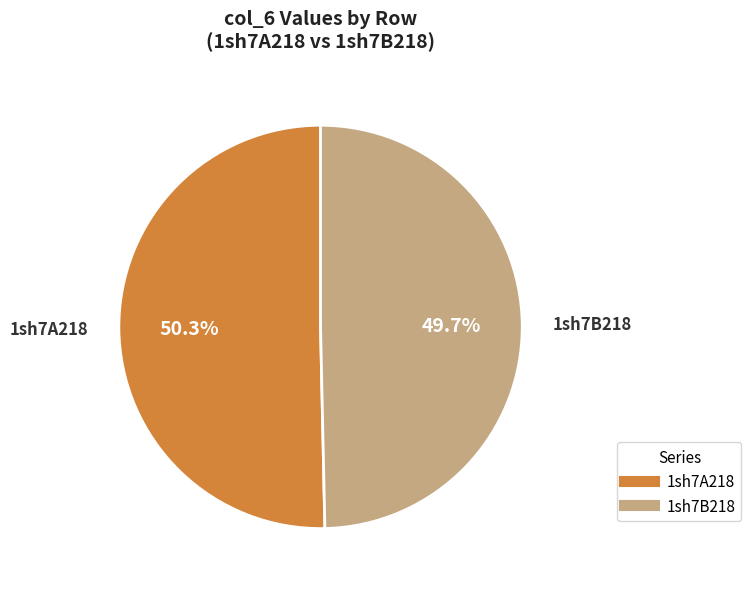

What percentage is NOT represented by 1sh7A218?

49.7%